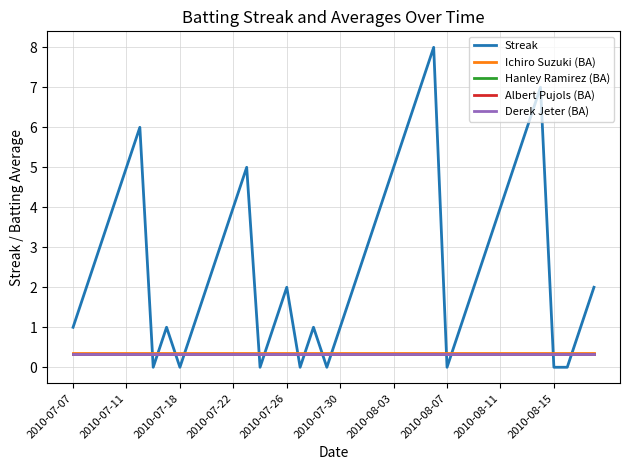

Does the chart display data point markers on the line(s)?

No